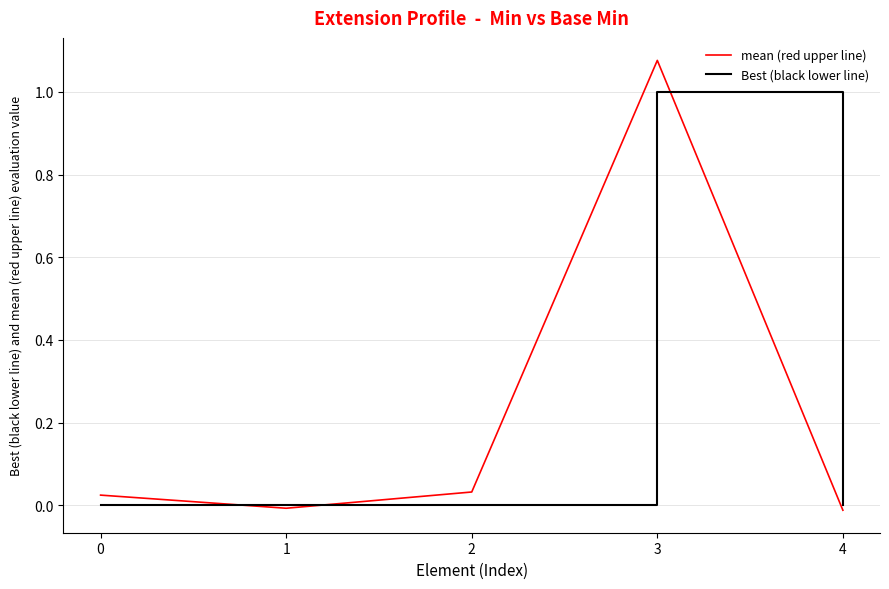

What are all the series names shown in the legend?

mean (red upper line), Best (black lower line)